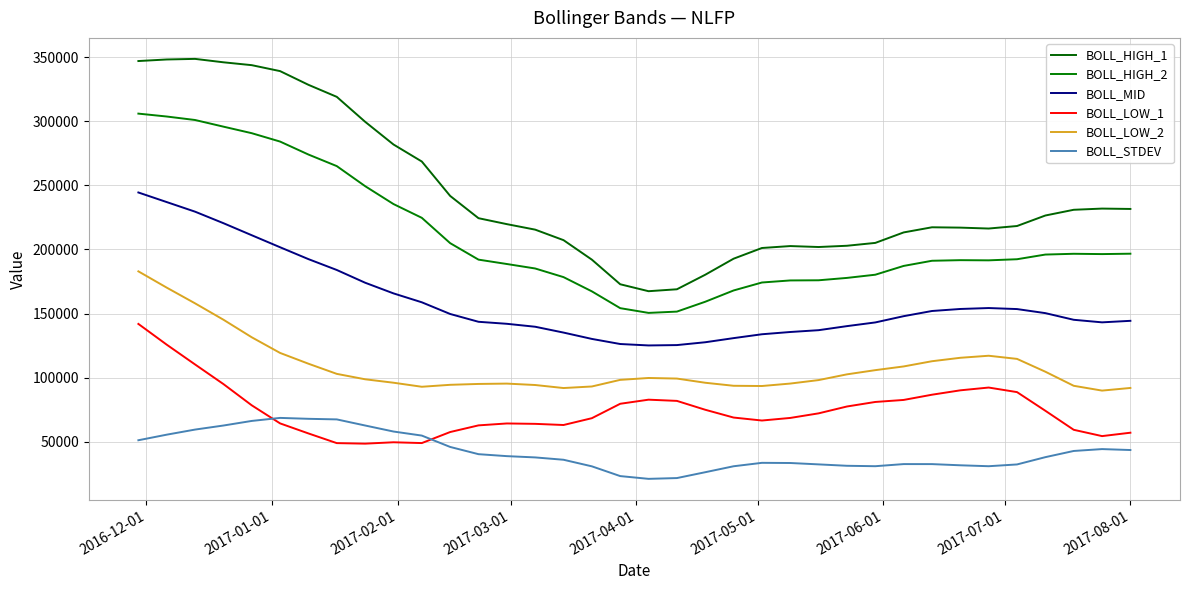

How many lines are shown in the chart?

6